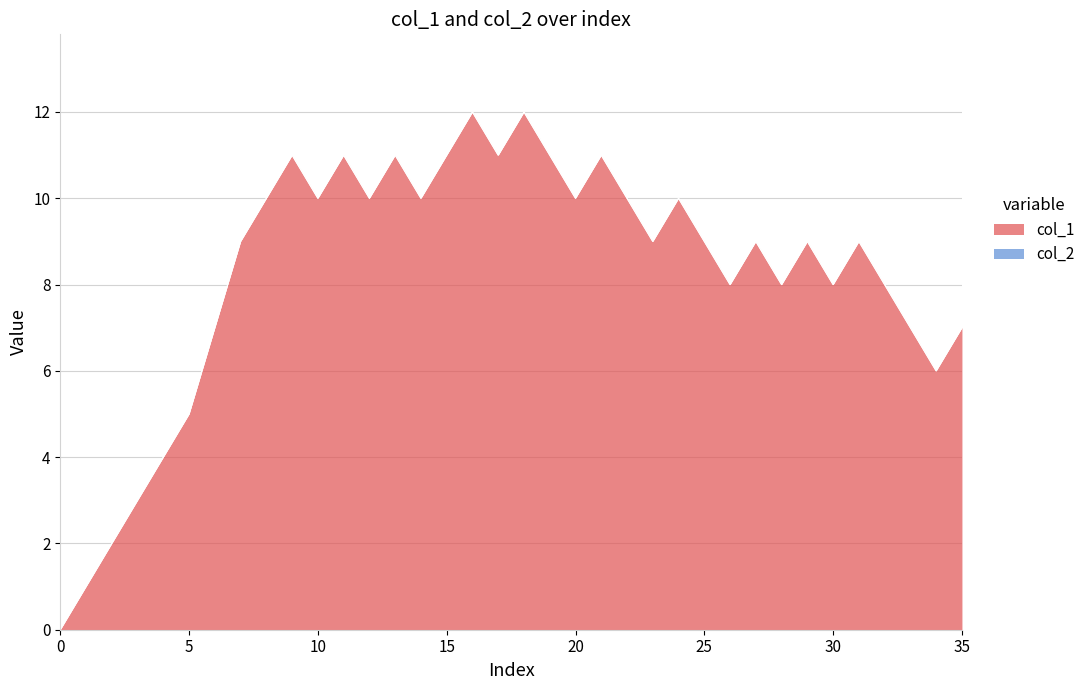

How many lines are shown in the chart?

2